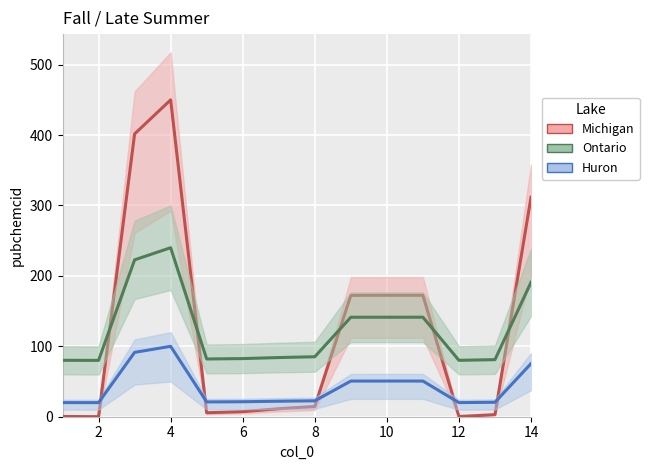

What is the spread (max minus min) of values at 8?

76.4